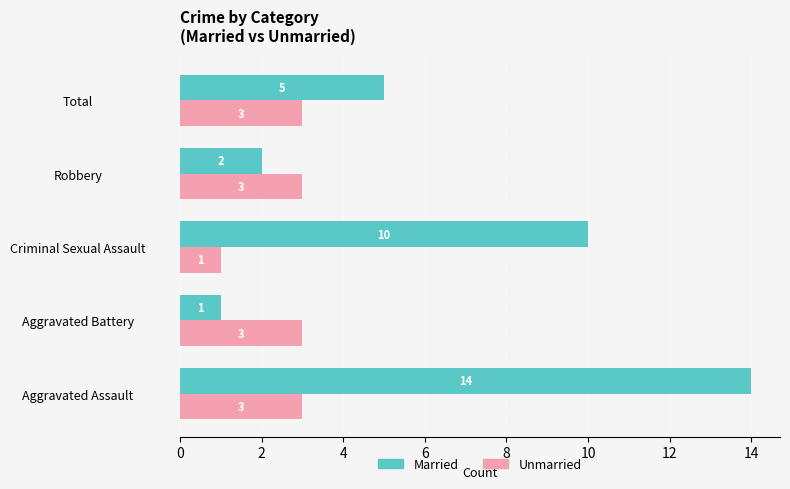

What is the difference between the maximum and minimum values in the Unmarried series?

2